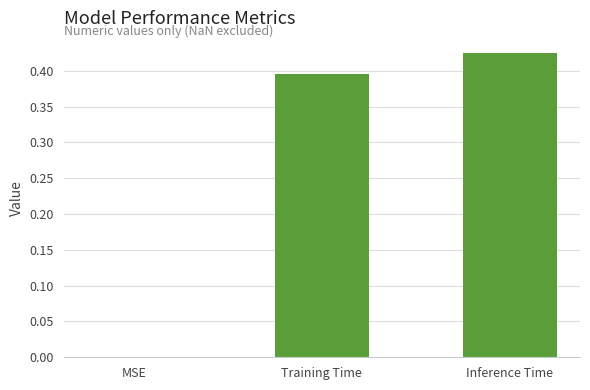

True or false: the data shows 0.7 at Inference Time.

False